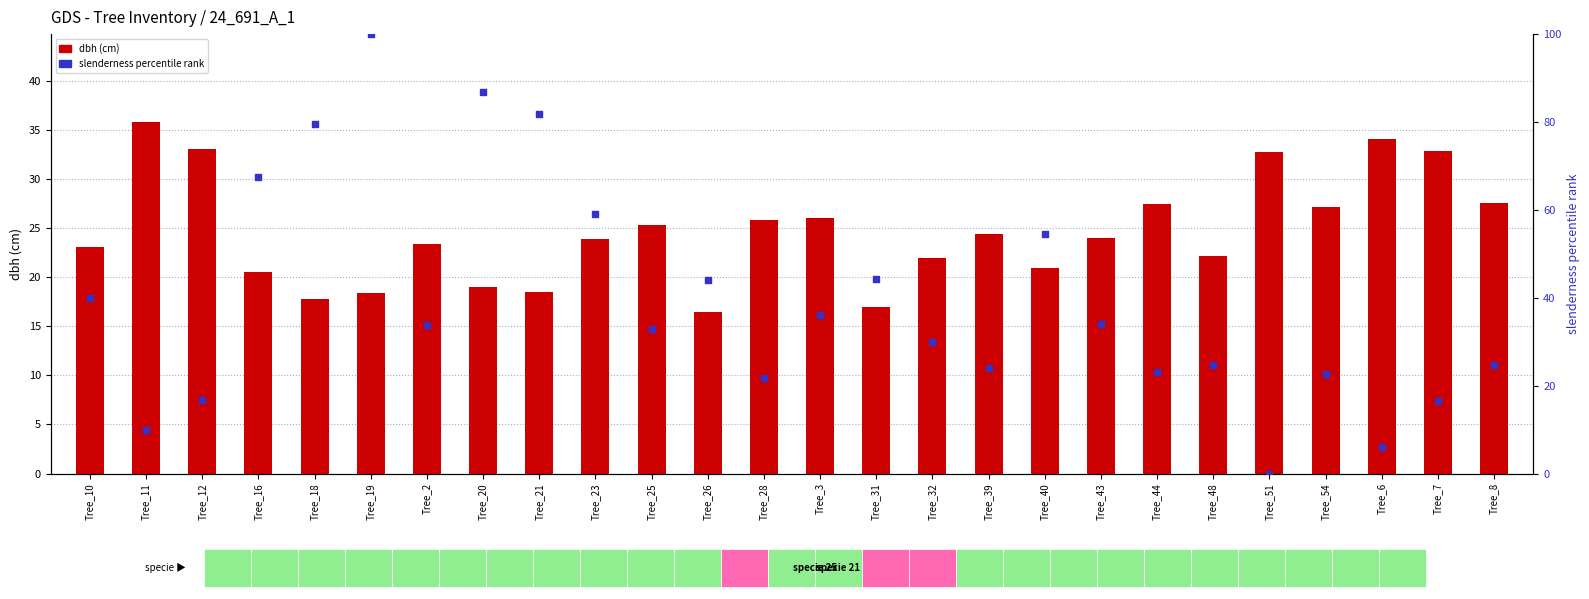

At how many categories does at least one series exceed 51?

7